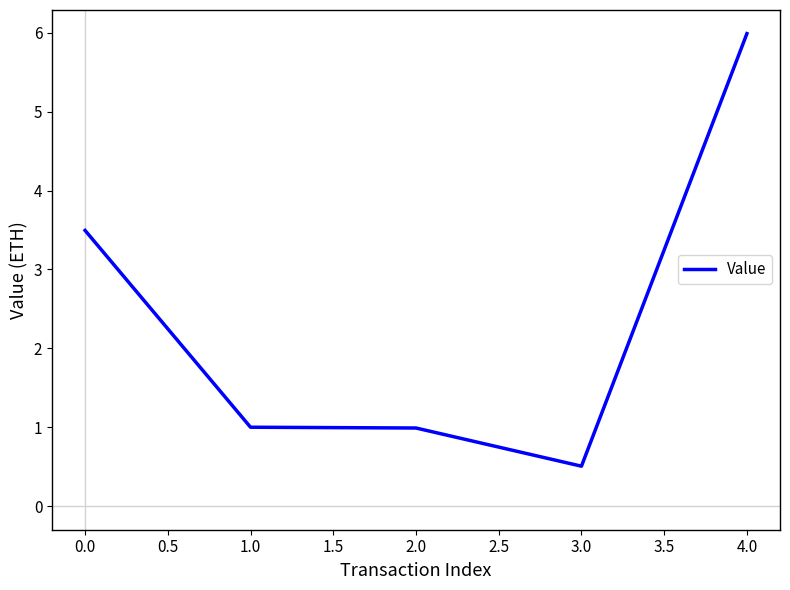

Which label corresponds to the largest value in the chart?

4.0